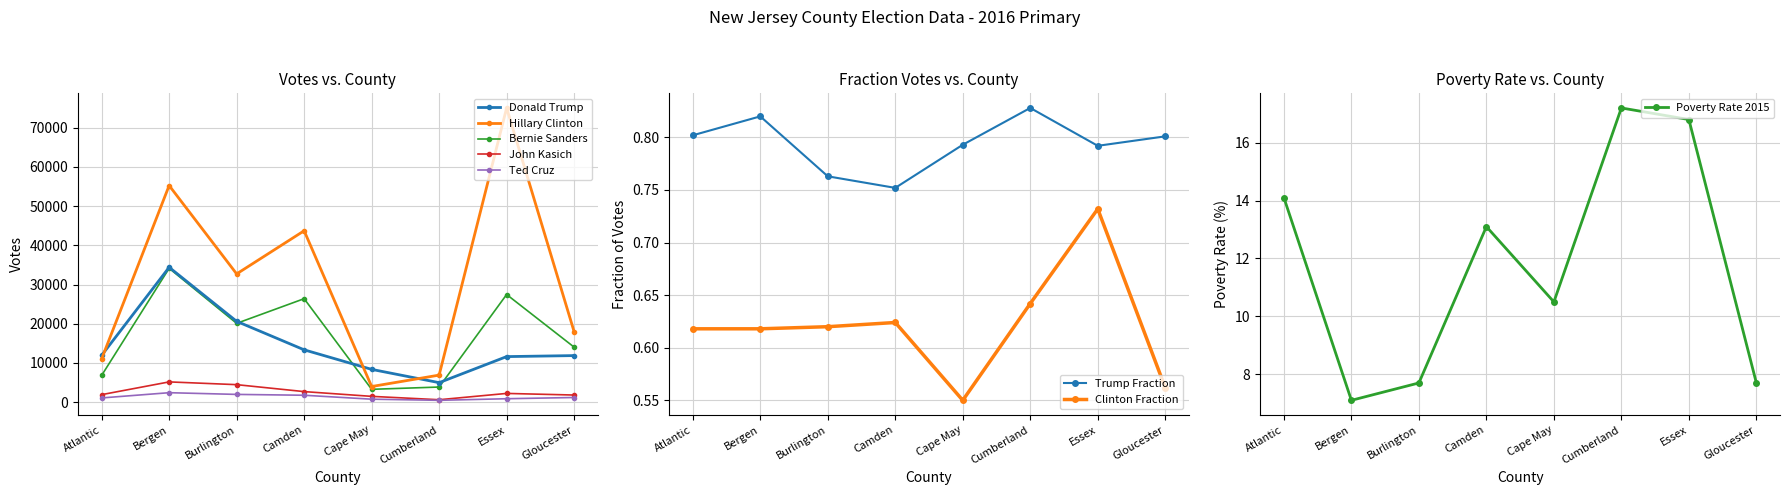

What is the total value across all series at Camden?

87831